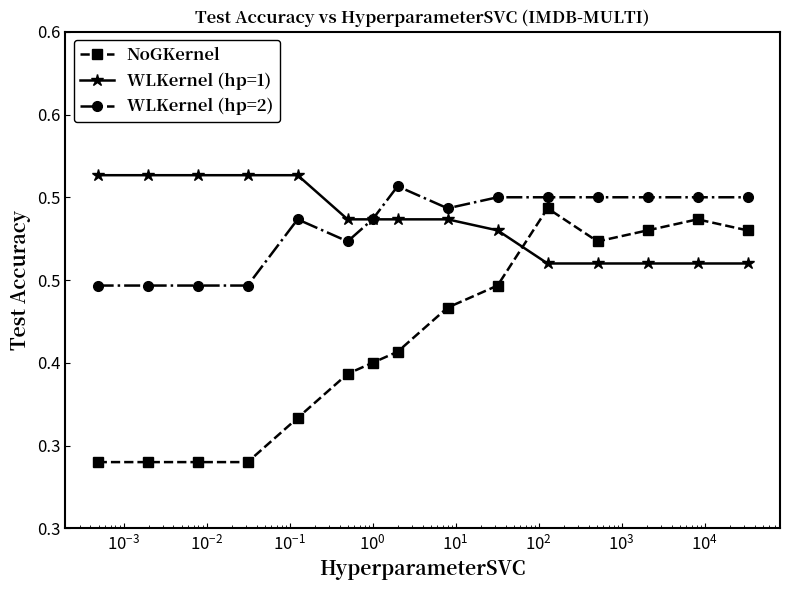

What are all the series names shown in the legend?

NoGKernel, WLKernel (hp=1), WLKernel (hp=2)